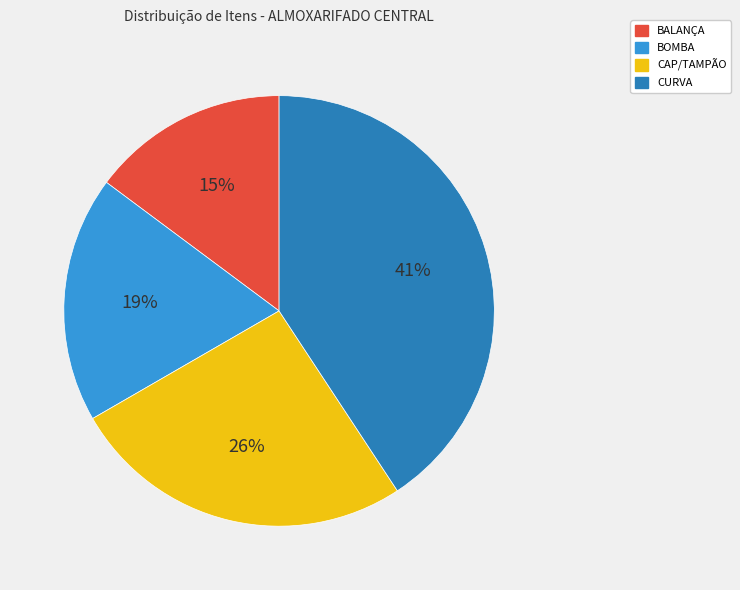

What percentage is the BOMBA slice, to the nearest percent?

19%